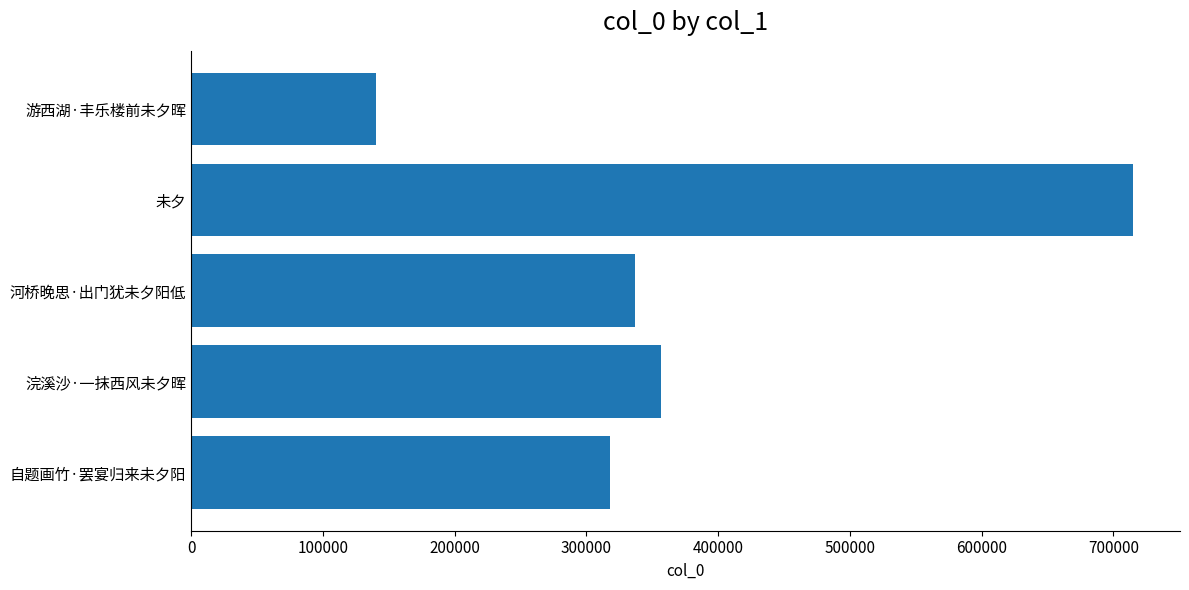

Does the chart contain stacked bars?

No